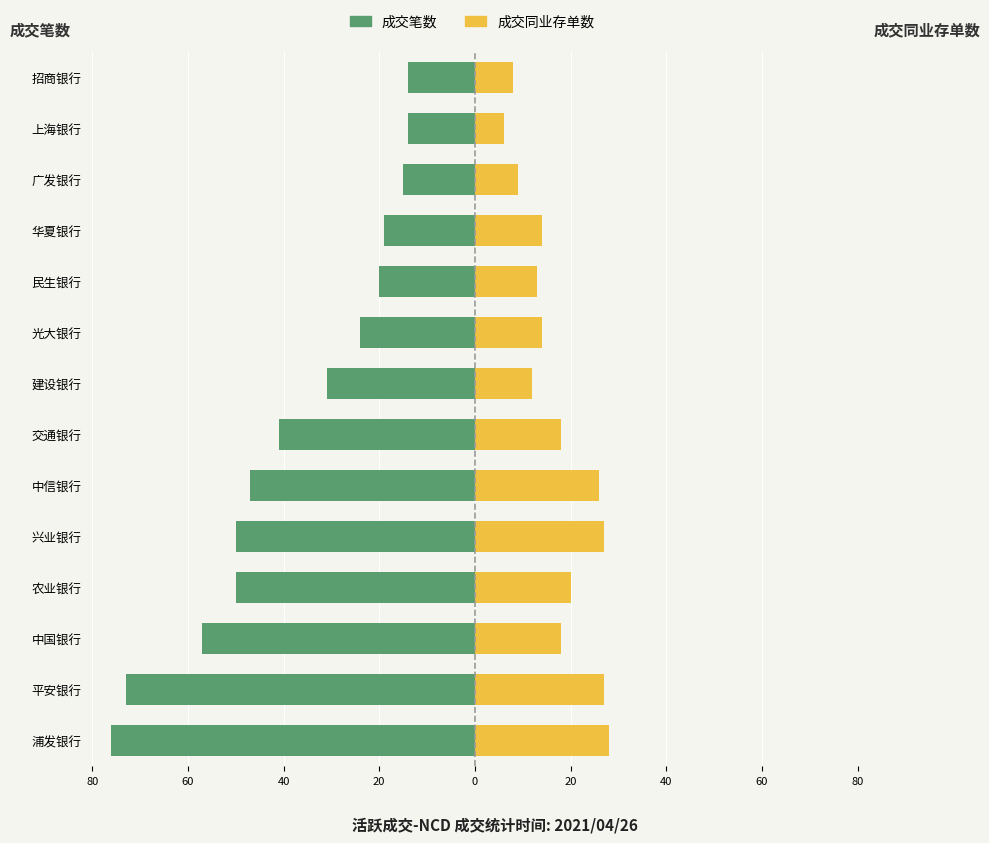

What is the difference between the maximum and minimum values in the 成交笔数 series?

62